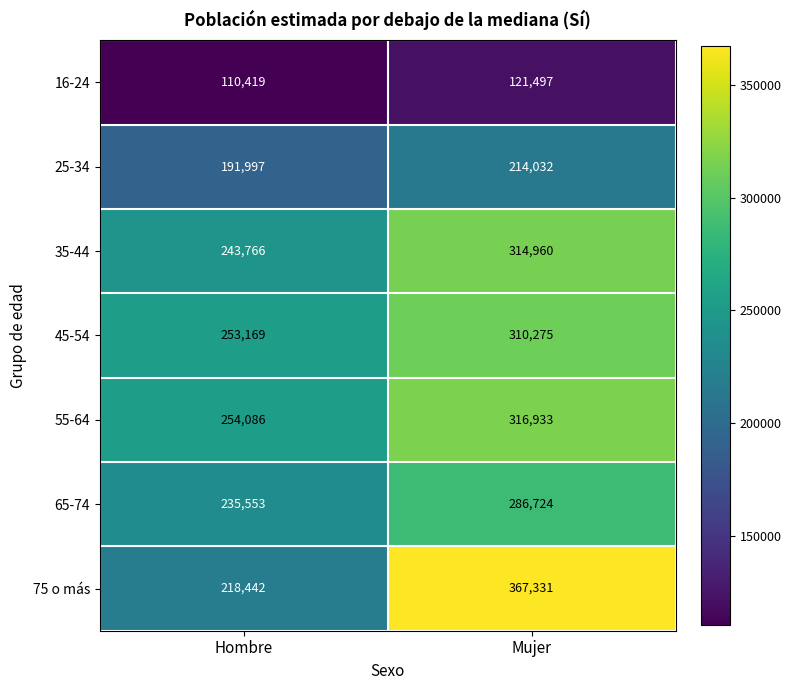

Where is 25-34 nearest to the value 203014?

Hombre